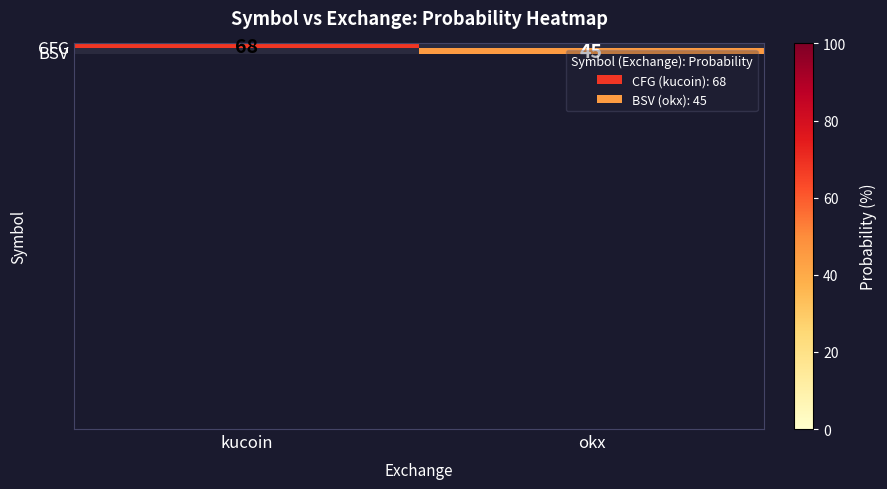

Is the value of CFG at kucoin greater than the value of BSV at okx?

Yes